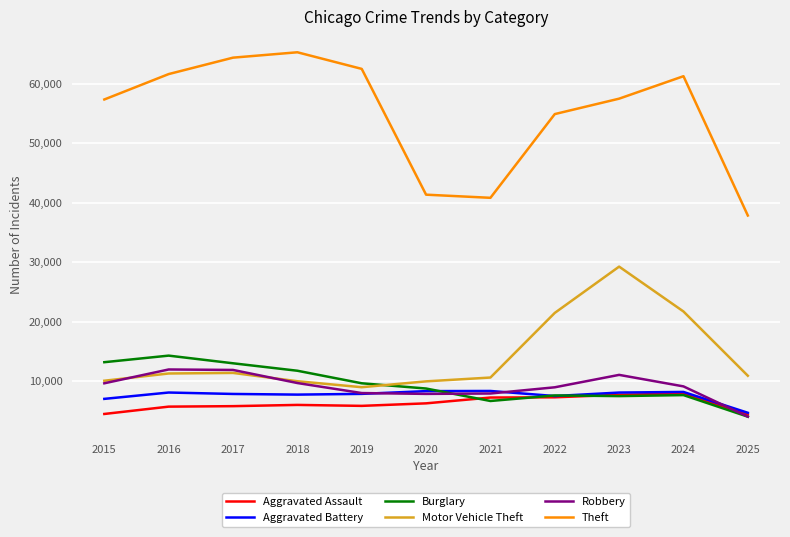

What is the maximum value for Robbery?

11960